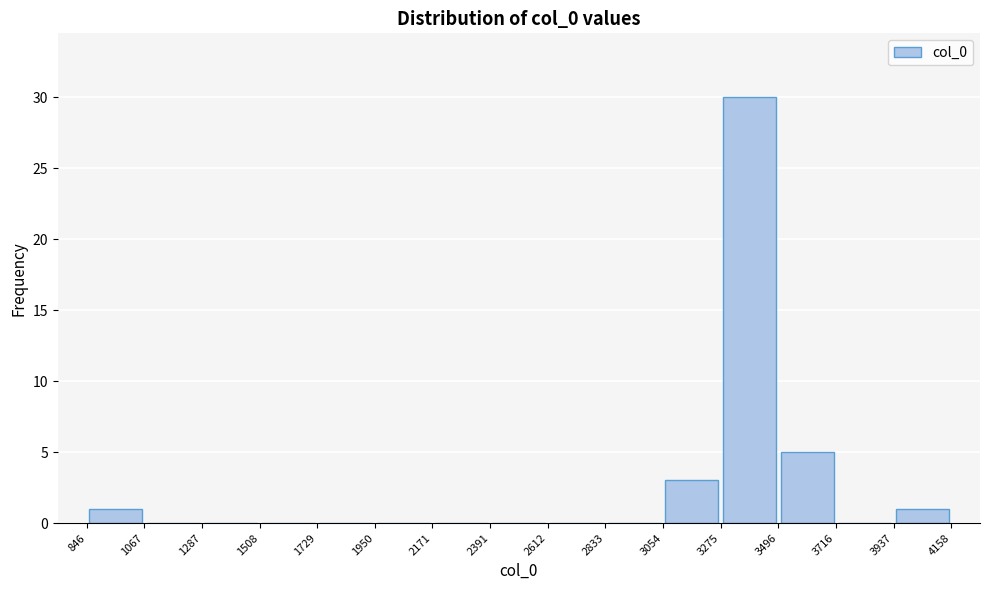

Reading left to right, transcribe this chart: for each bar, give the range it covers on the x-axis and its height. The values are not printed on the chart, so give them approximately, as read against the axis.

846 to 1067: 1
1067 to 1287: 0
1287 to 1508: 0
1508 to 1729: 0
1729 to 1950: 0
1950 to 2171: 0
2171 to 2391: 0
2391 to 2612: 0
2612 to 2833: 0
2833 to 3054: 0
3054 to 3275: 3
3275 to 3496: 30
3496 to 3716: 5
3716 to 3937: 0
3937 to 4158: 1